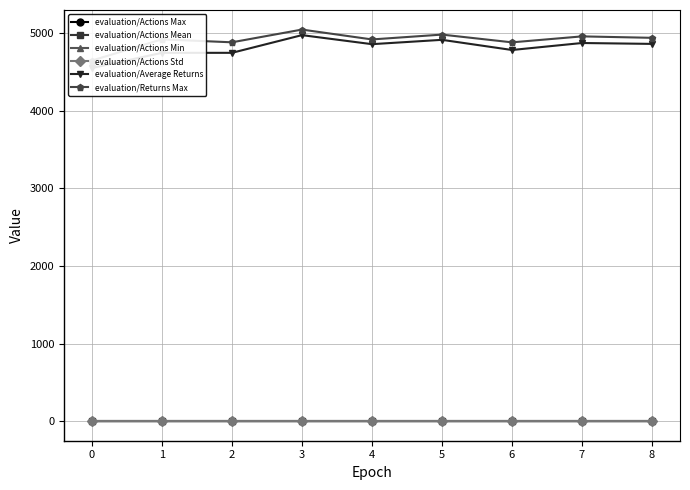

What is the difference between the maximum and second lowest values in the evaluation/Average Returns series?

228.2